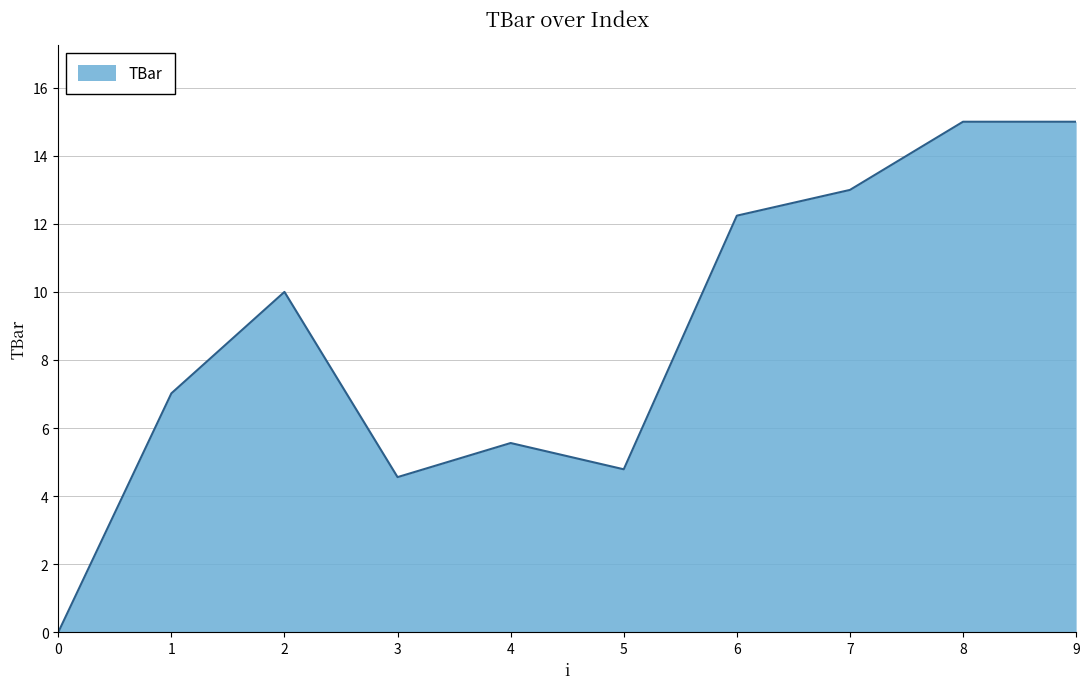

How many positive values are there?

9